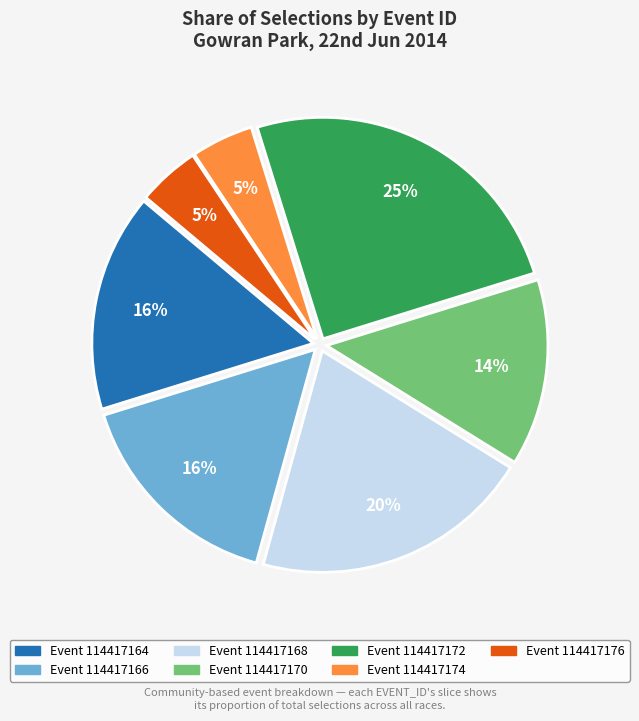

To the nearest percent, what is the average slice percentage?

14%